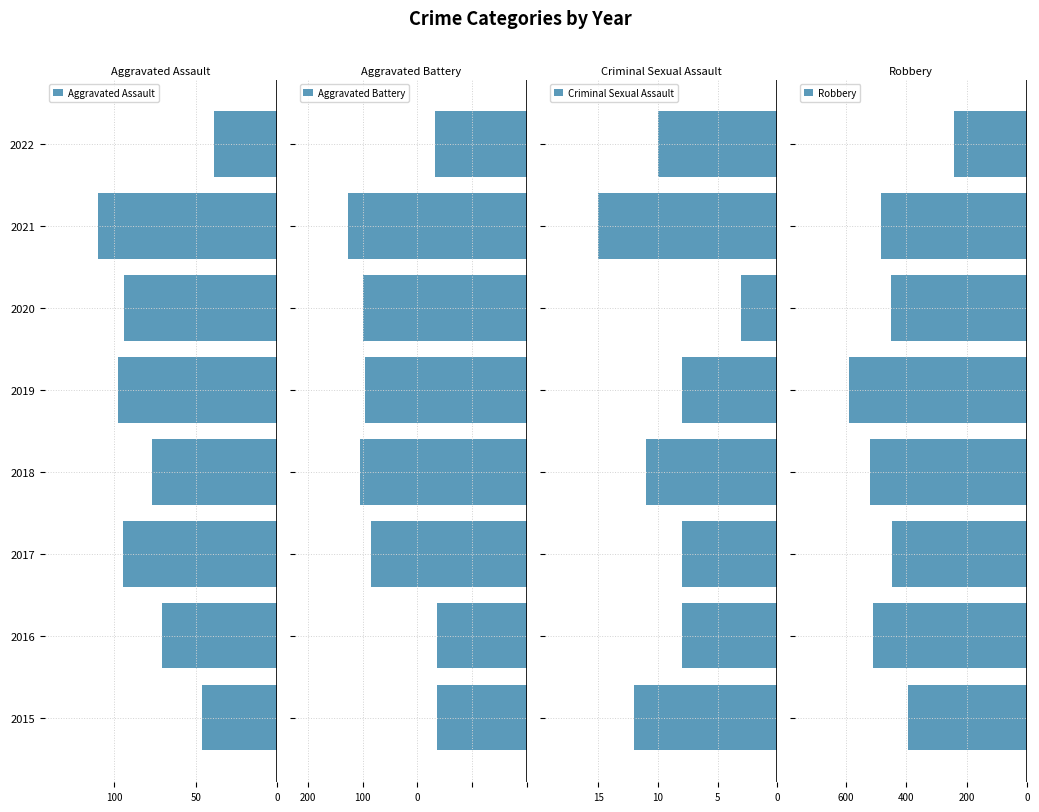

What is the difference between the highest and lowest values at 2019?

583